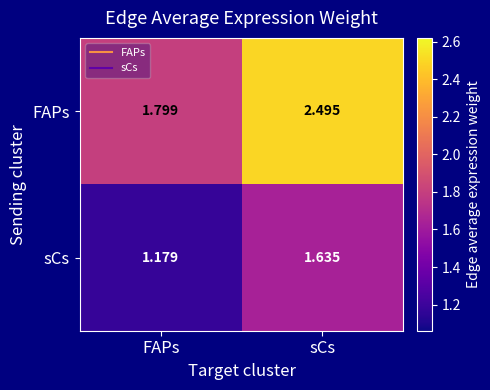

What is the maximum value shown in the chart?

2.5